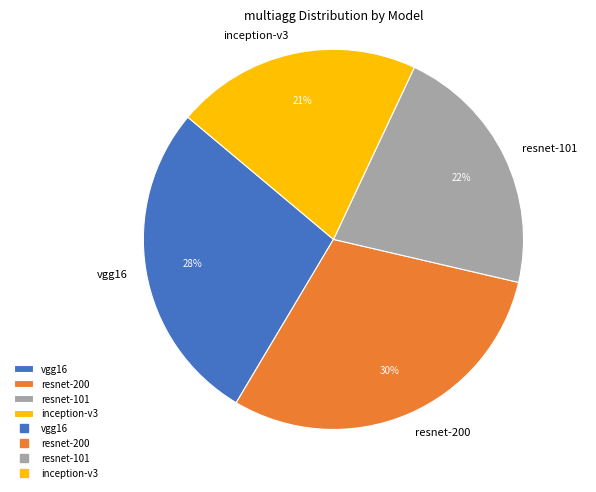

Count the number of slices in the pie.

4